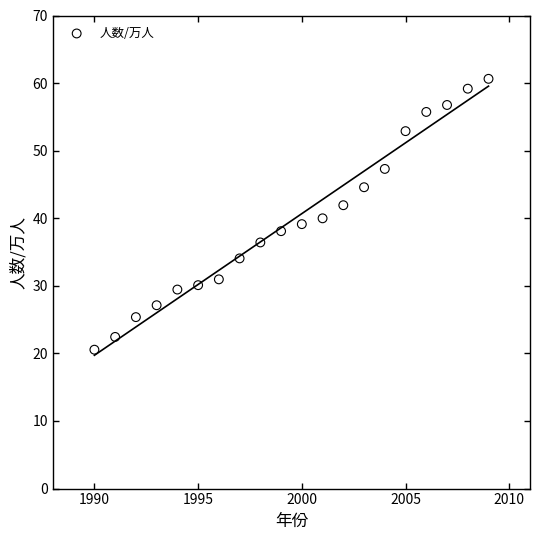

What is the range of Y values (max minus min)?

40.1